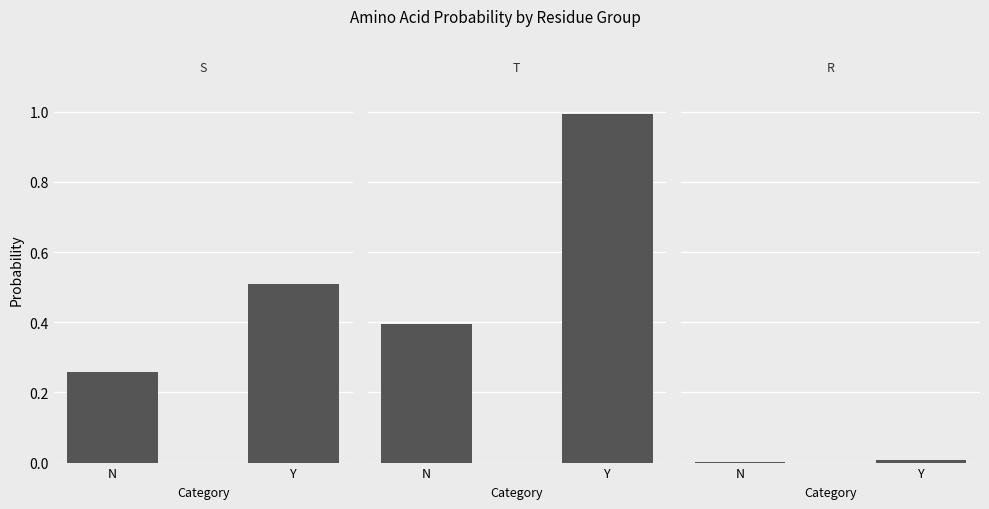

Is it true that S equals 0.3 at N?

True